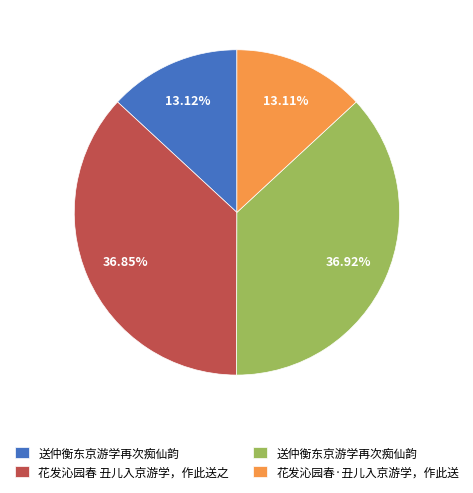

Is there a majority slice in this chart?

No